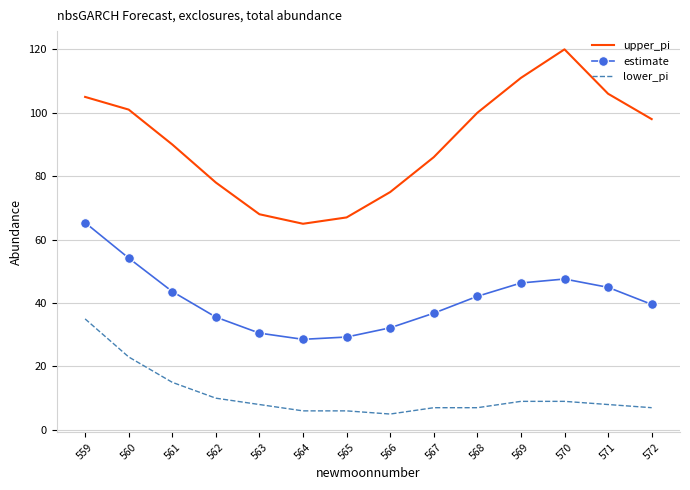

What are all the series names shown in the legend?

upper_pi, estimate, lower_pi